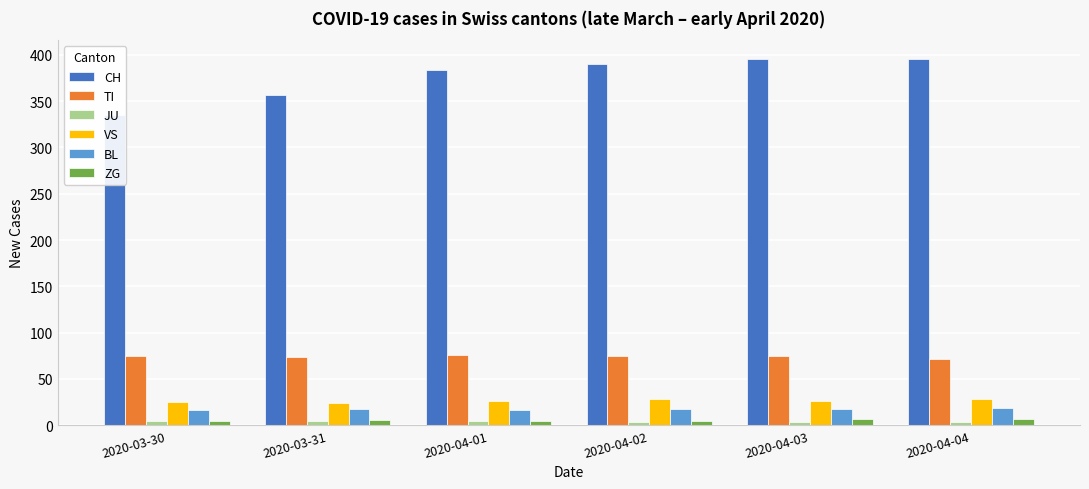

Which series has the largest total across all categories?

CH